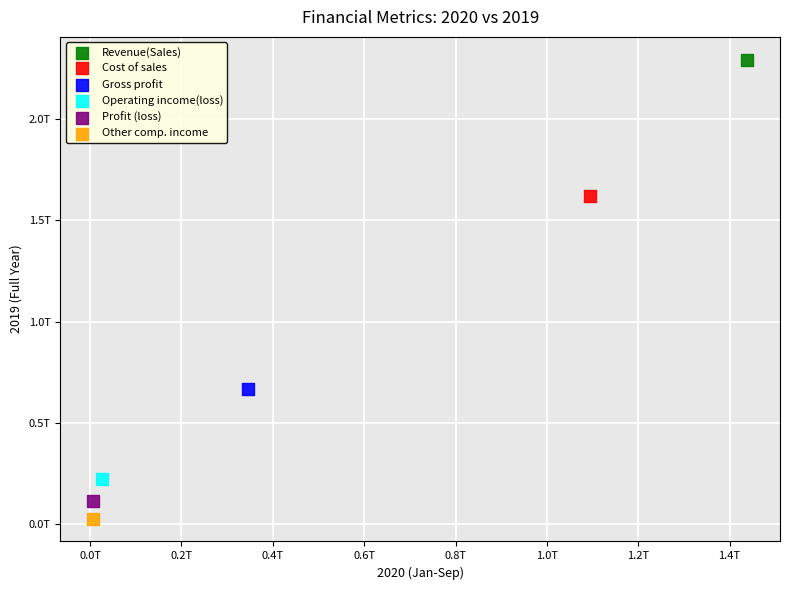

What are all the series names shown in the legend?

Revenue(Sales), Cost of sales, Gross profit, Operating income(loss), Profit (loss), Other comp. income